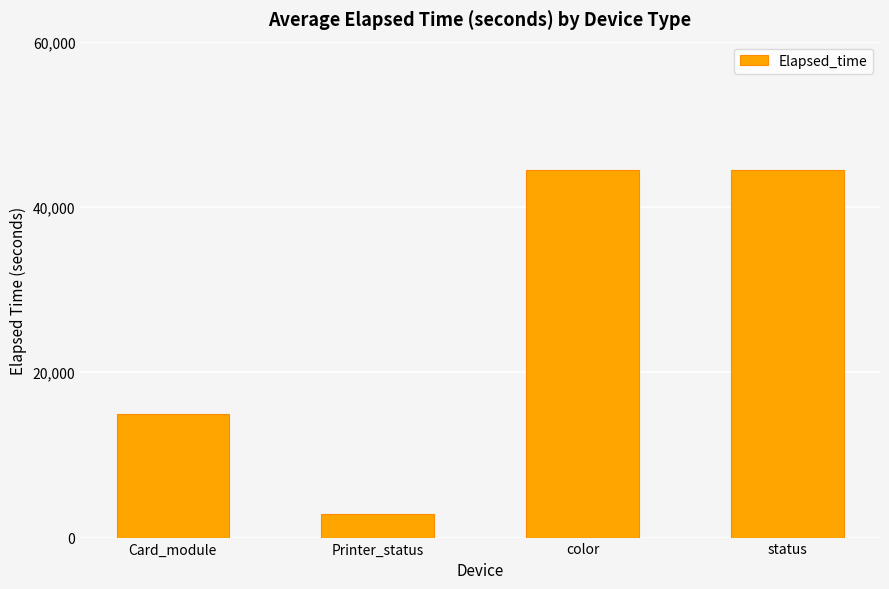

What is the sum of all values?

106898.9